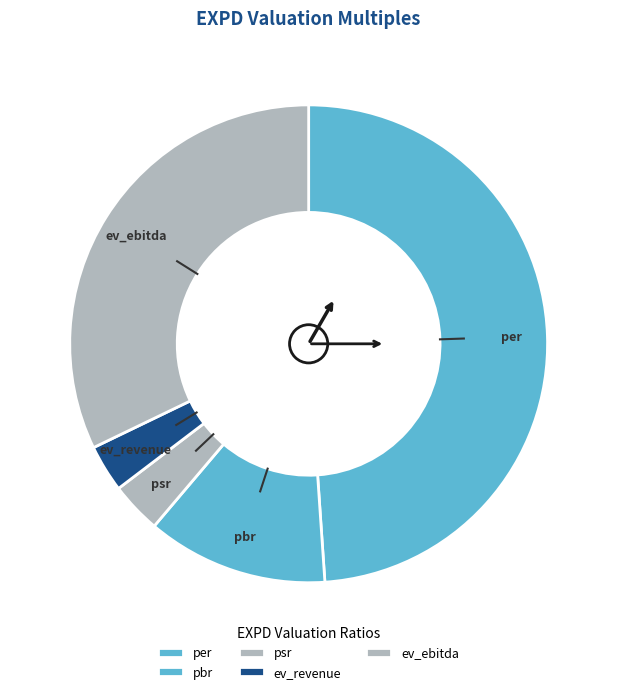

What is the ratio of the value at pbr to the value at ev_revenue?

3.8